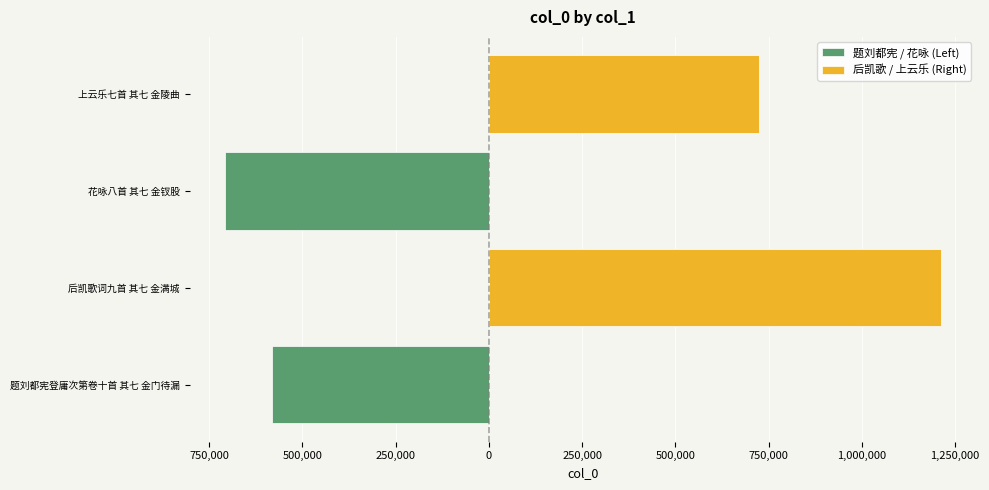

Reading right to left, transcribe all the data shown in this chart.

题刘都宪 / 花咏 (Left): -706097	-582263
后凯歌 / 上云乐 (Right): 723797	1212216